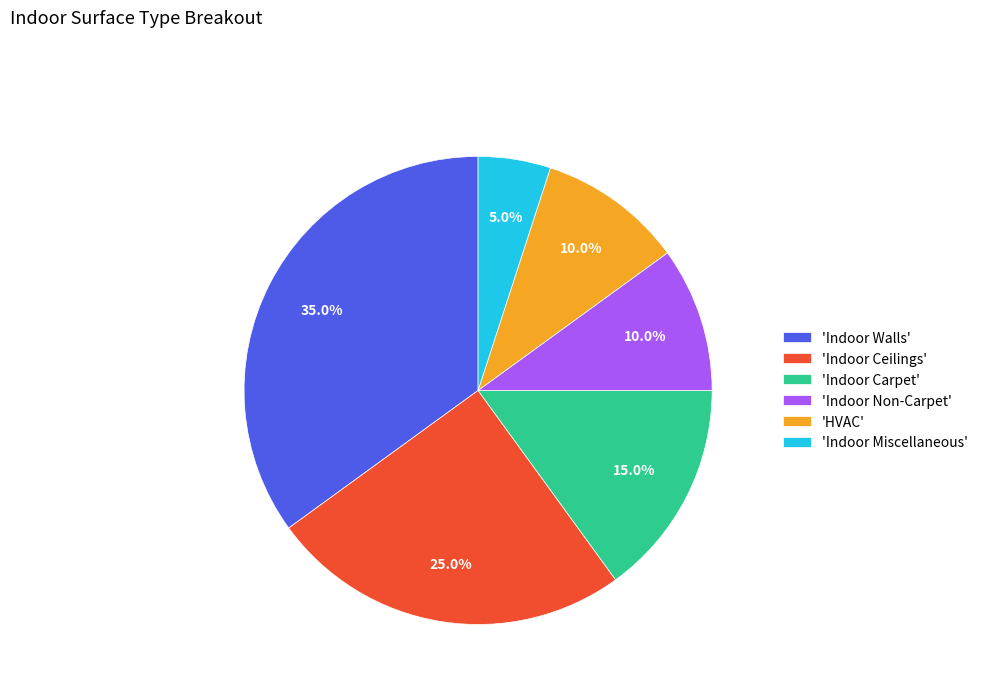

Which has a higher value, 'Indoor Miscellaneous' or 'Indoor Carpet'?

'Indoor Carpet'